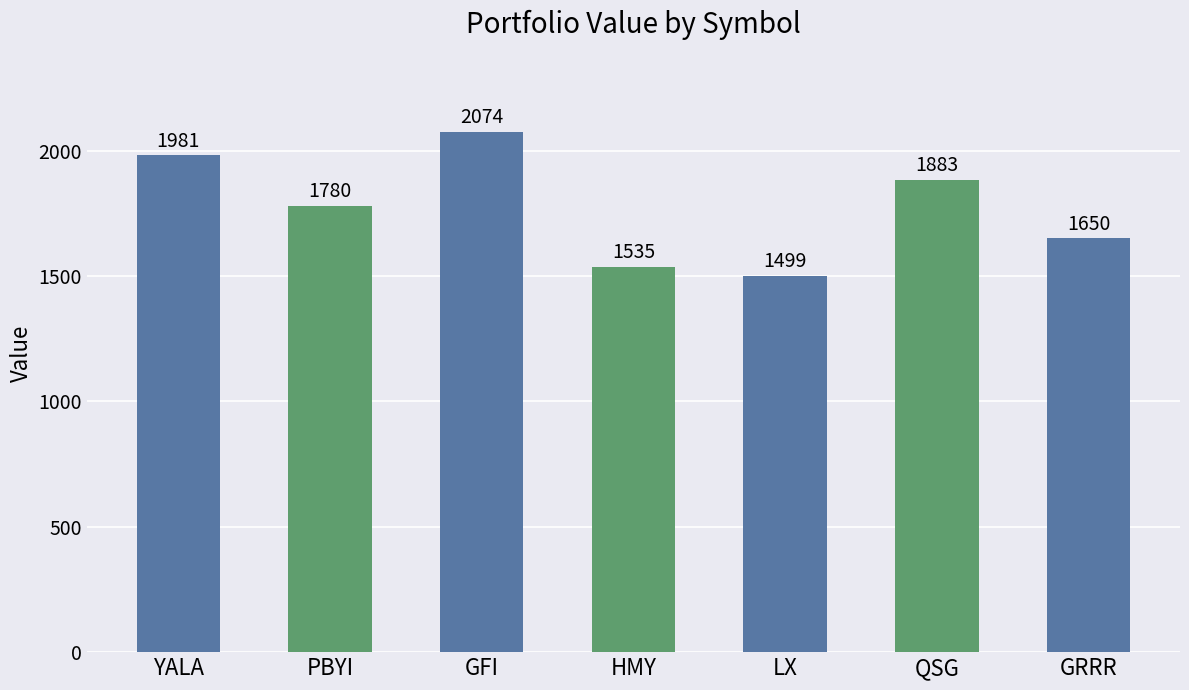

What is the sum of all values?

12403.0